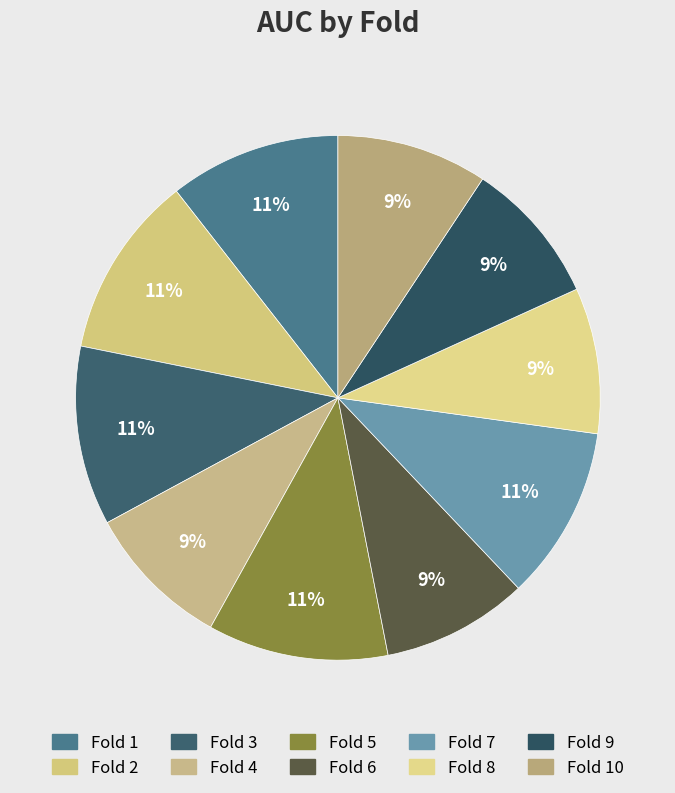

What is the change in value from Fold 1 to Fold 10?

-0.1